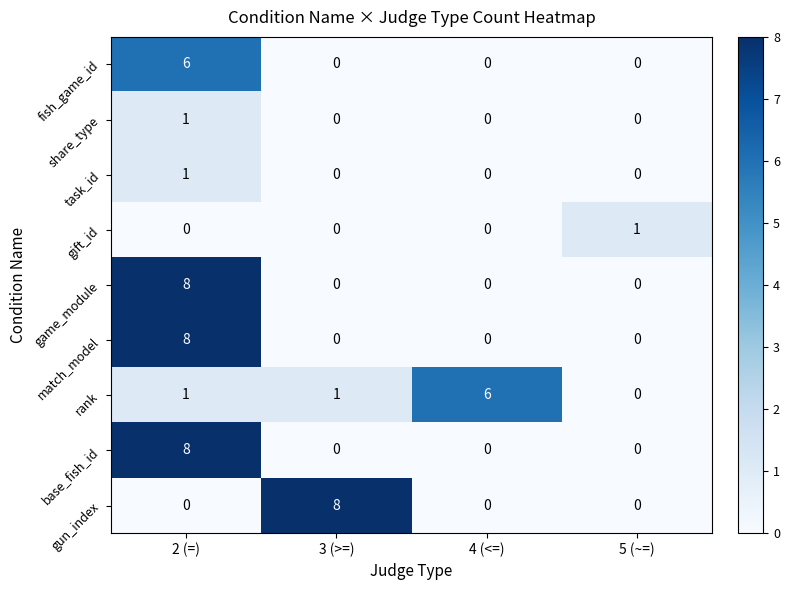

What is the greatest value displayed?

8